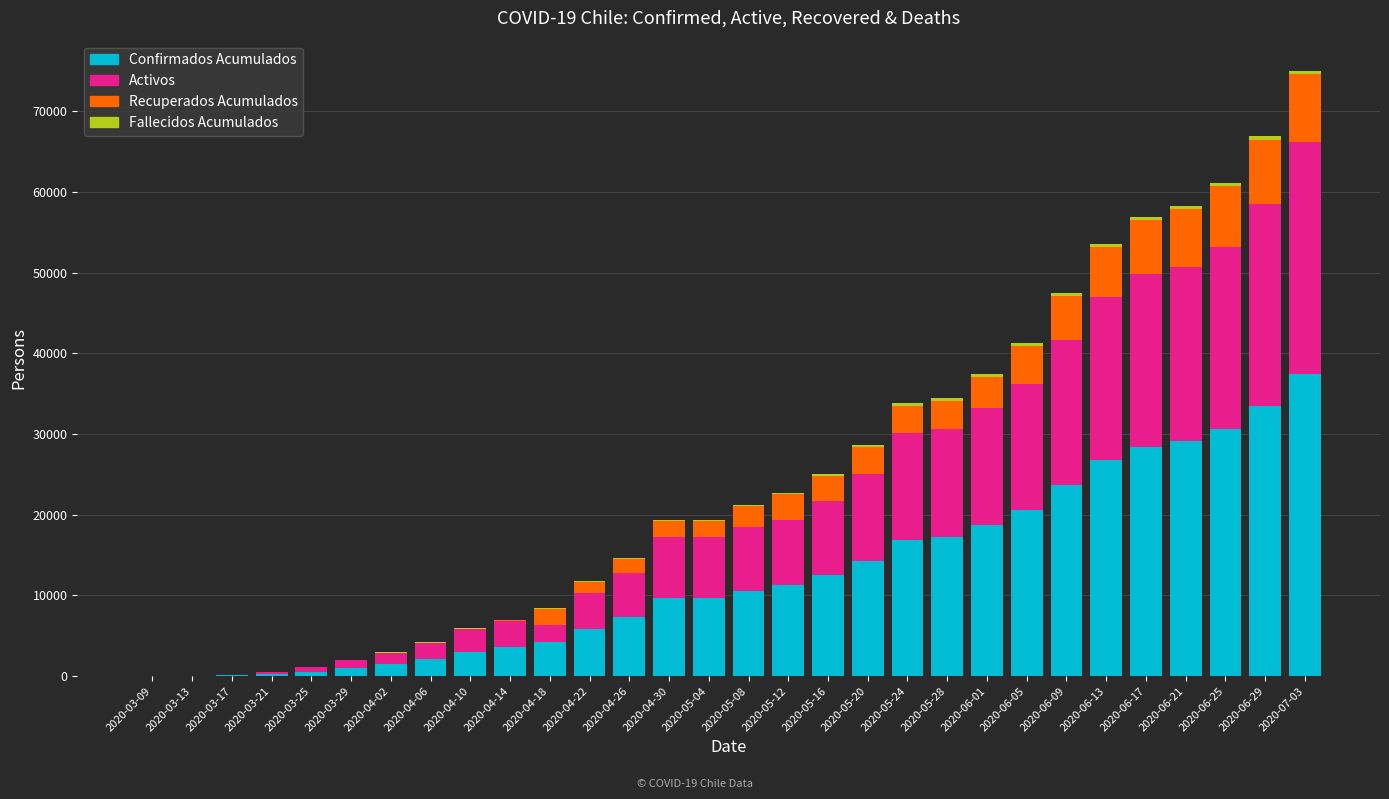

At which category is the sum across all series the highest?

2020-07-03